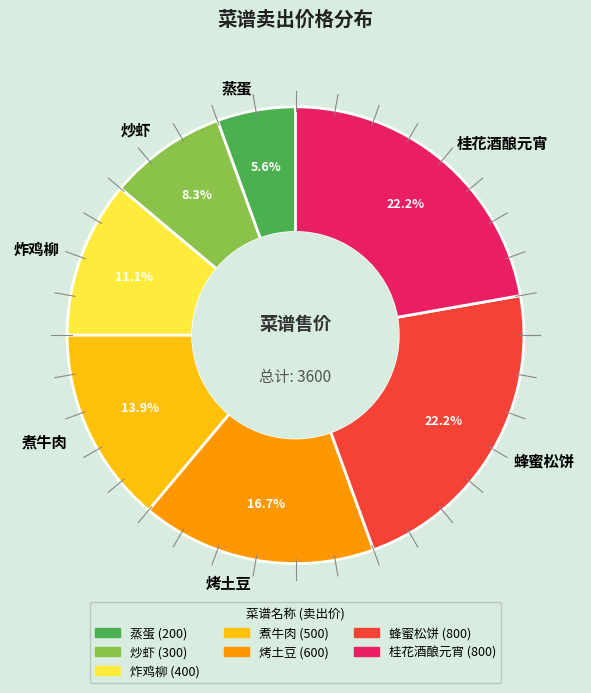

Is 蜂蜜松饼 the majority of the pie?

No